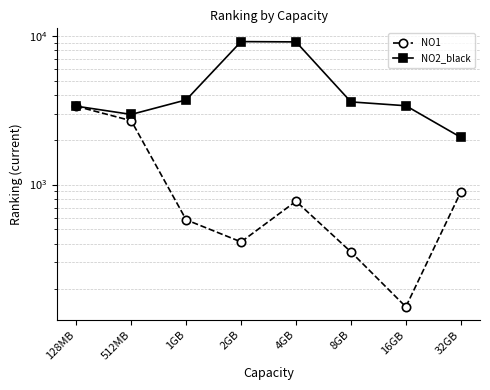

At which category does NO2_black reach its first local valley?

512MB